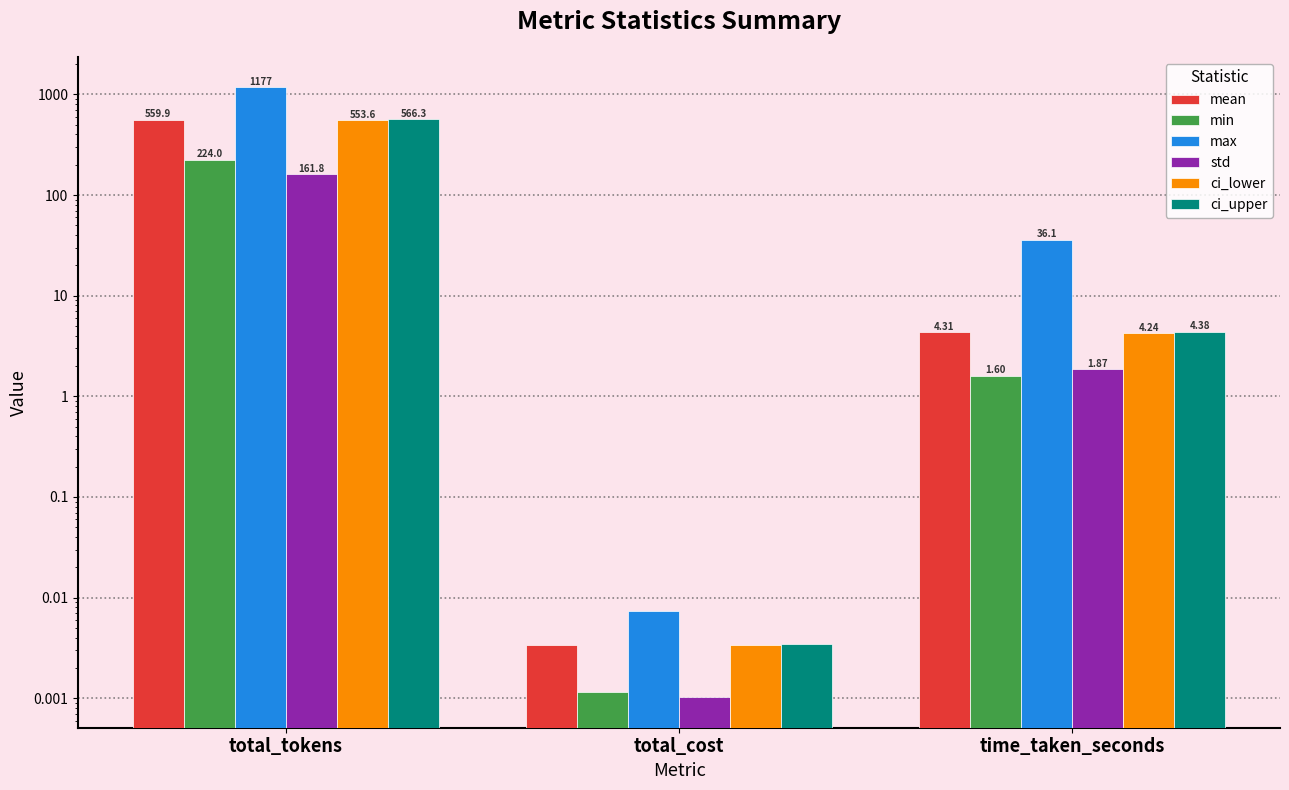

What is the label of the 3rd bar from the right?

total_tokens